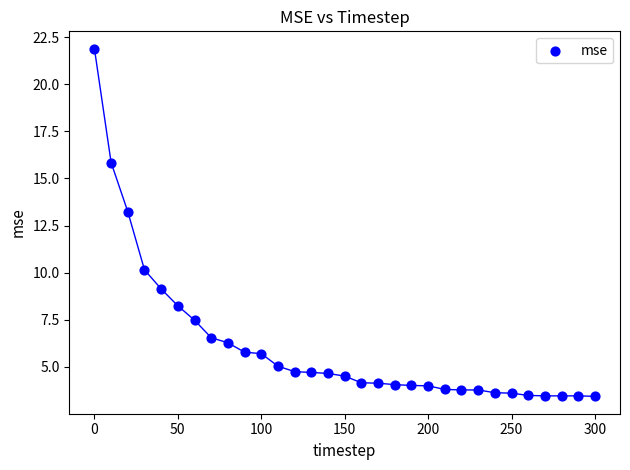

What Y value in the scatter plot is closest to 12?

13.2